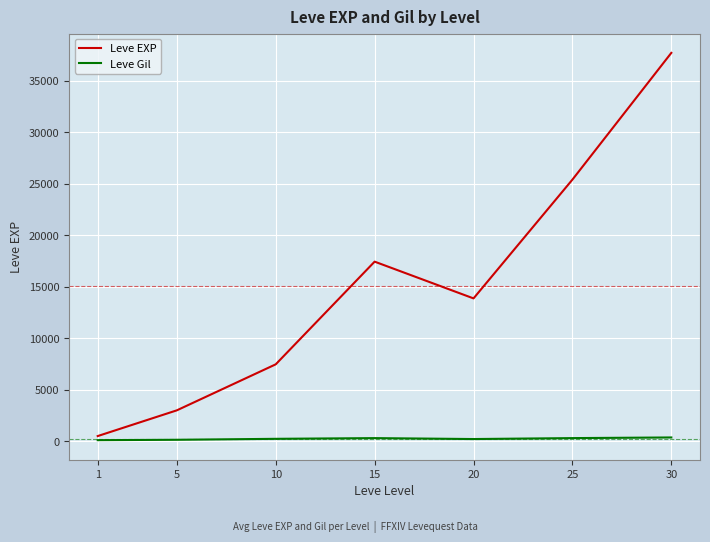

Which series has the largest total across all categories?

Leve EXP